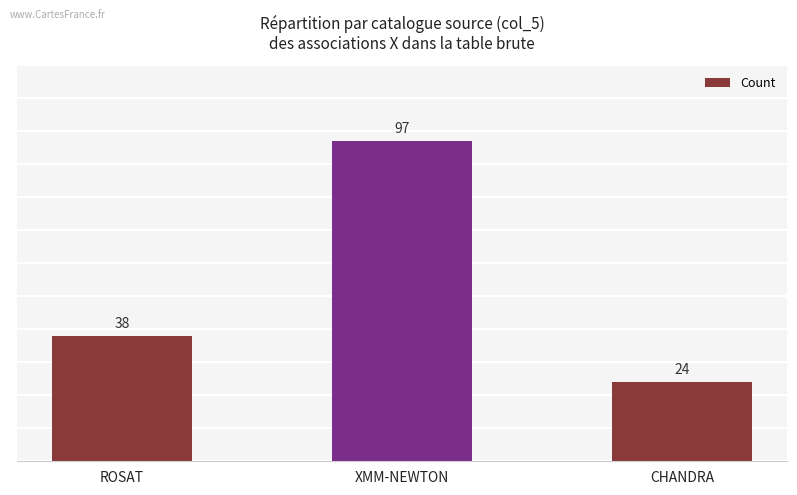

At which category does the chart reach its minimum across all series?

CHANDRA